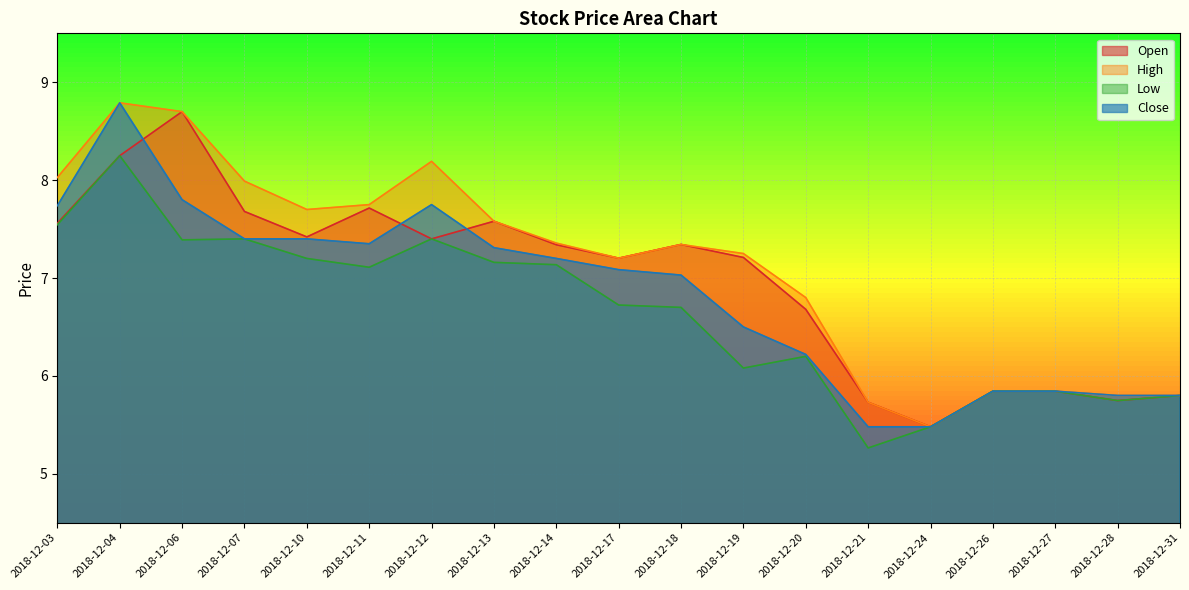

In Close, how many points are higher than both neighbors (excluding endpoints)?

2